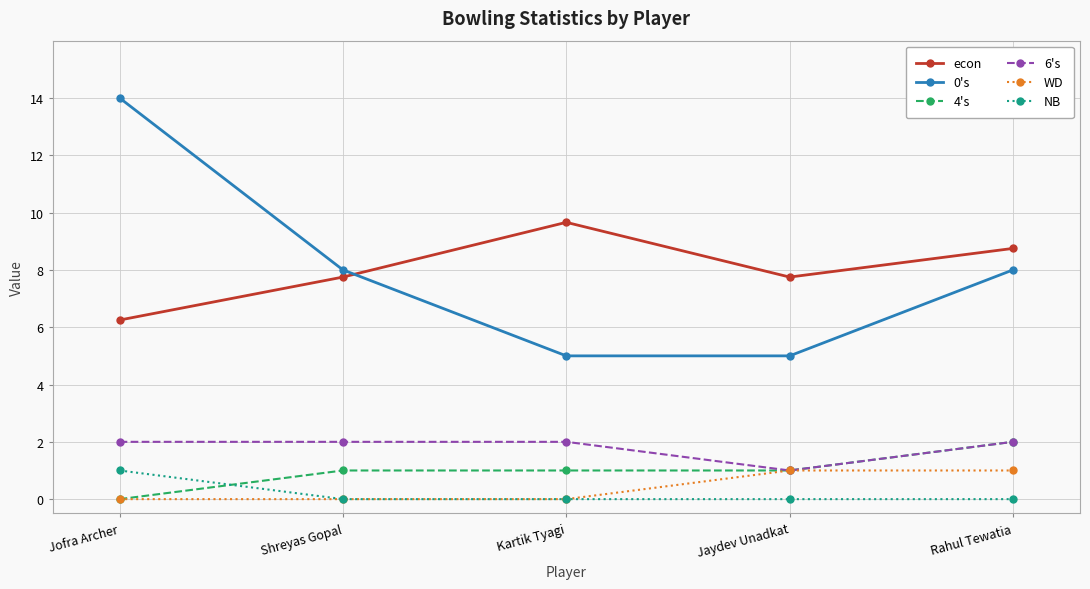

How many lines are shown in the chart?

6